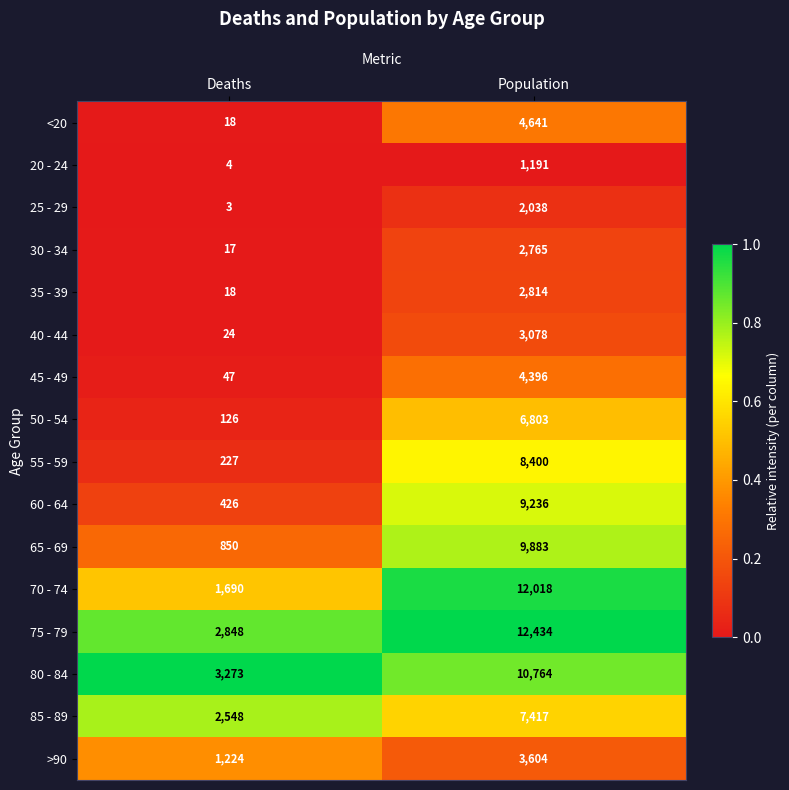

Which category has the lowest value across all series?

Deaths